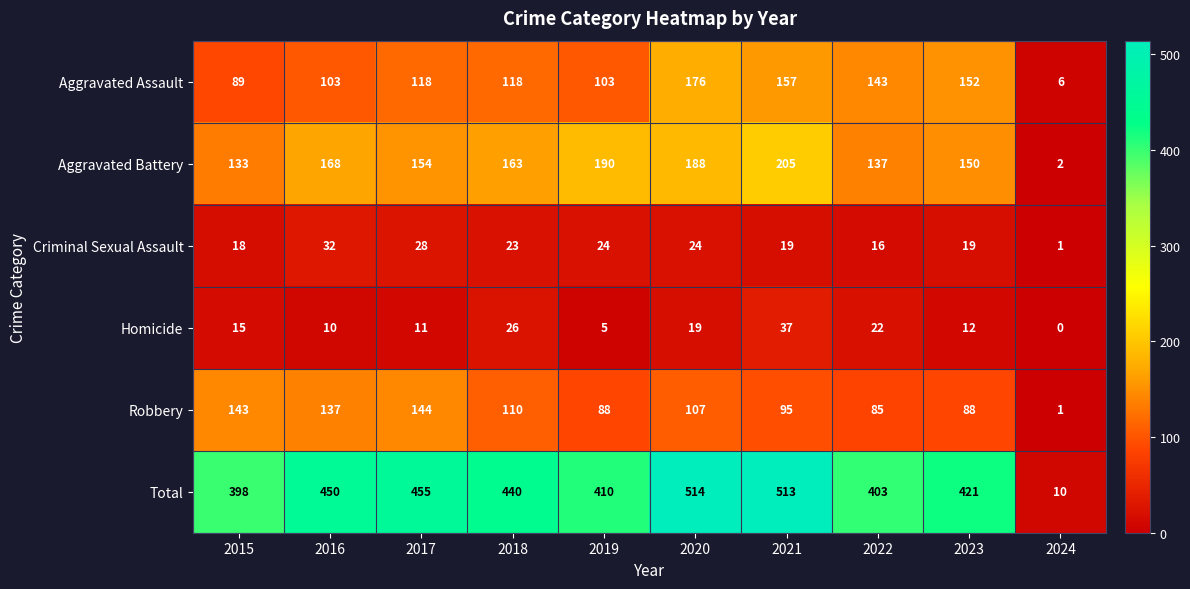

At how many categories does at least one series exceed 367?

9